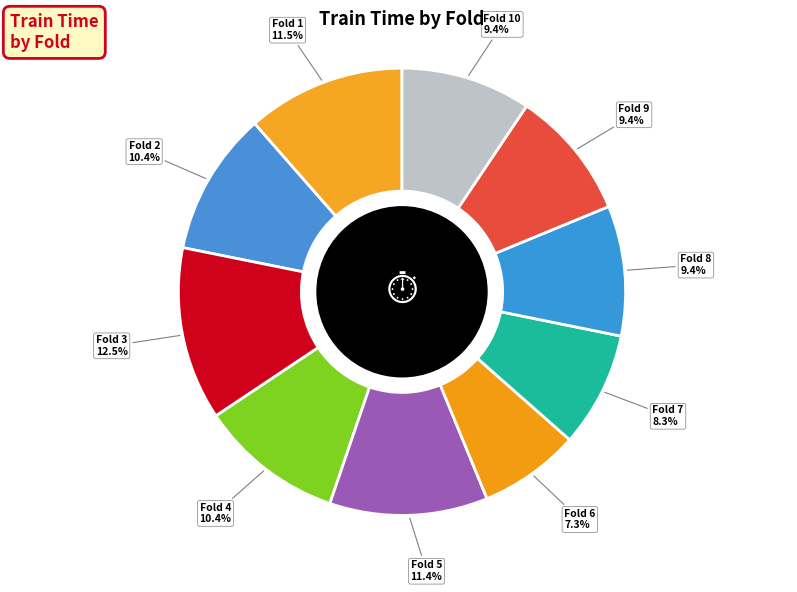

What is the smallest slice in the pie chart?

Fold 6